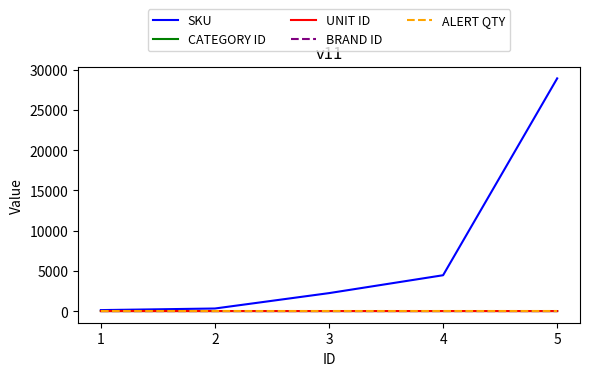

True or false: ALERT QTY and CATEGORY ID intersect in this chart.

False